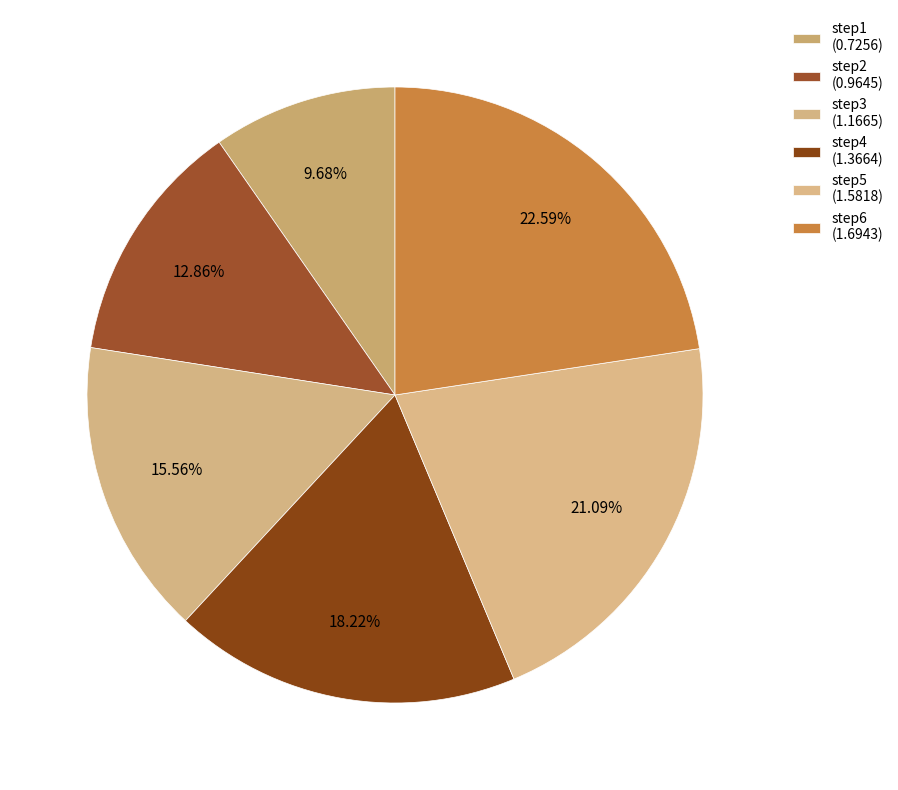

Do step4 and step2 together represent more than half of the pie?

No